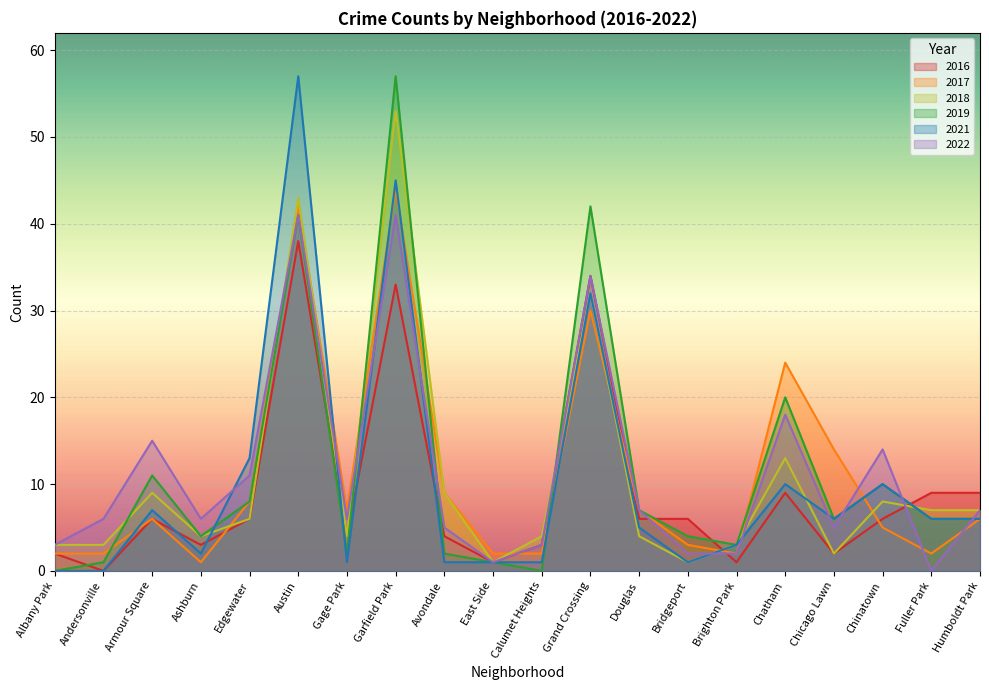

Between Gage Park and East Side, which series saw the biggest shift?

2017